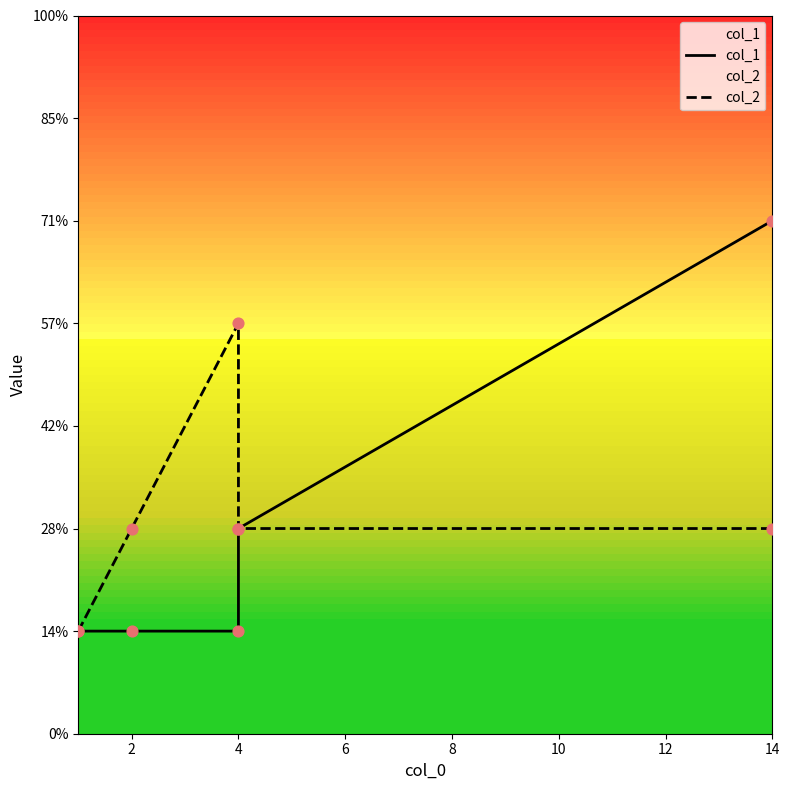

Which series reaches the minimum Y coordinate?

col_1